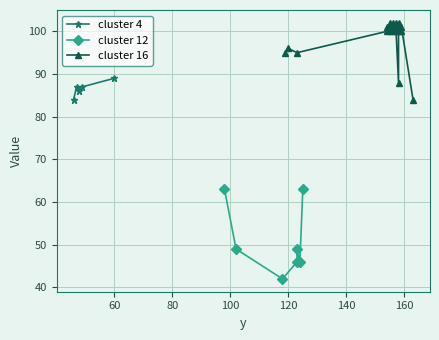

How many interior local valleys does the x series have?

9